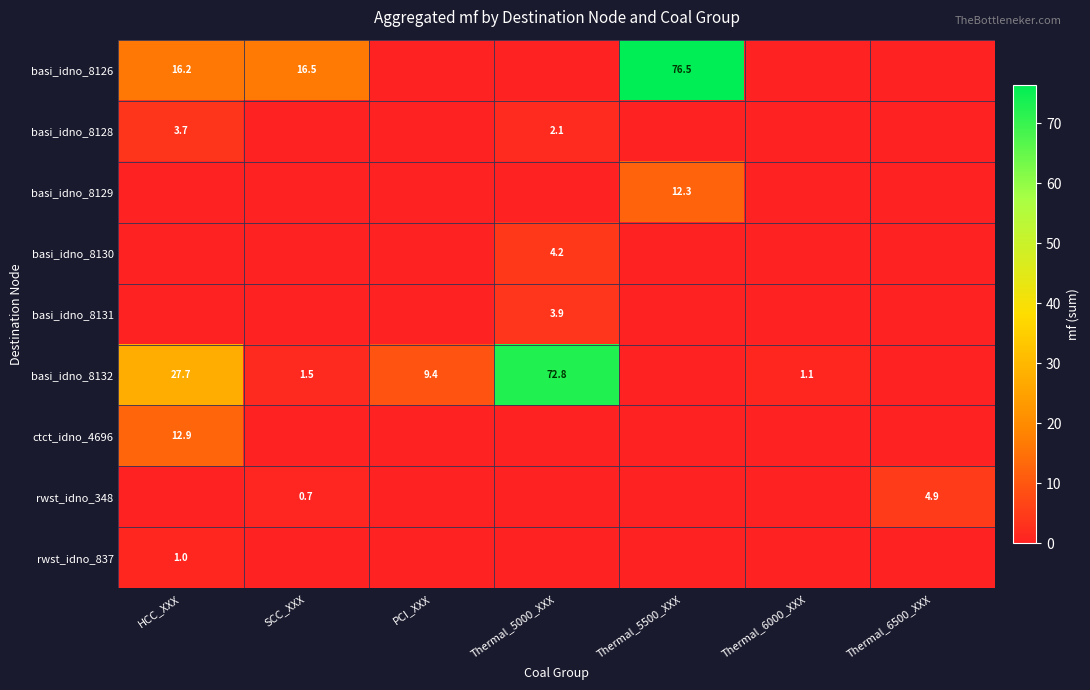

What is the sum of the basi_idno_8132 values at SCC_XXX and Thermal_6000_XXX?

2.6